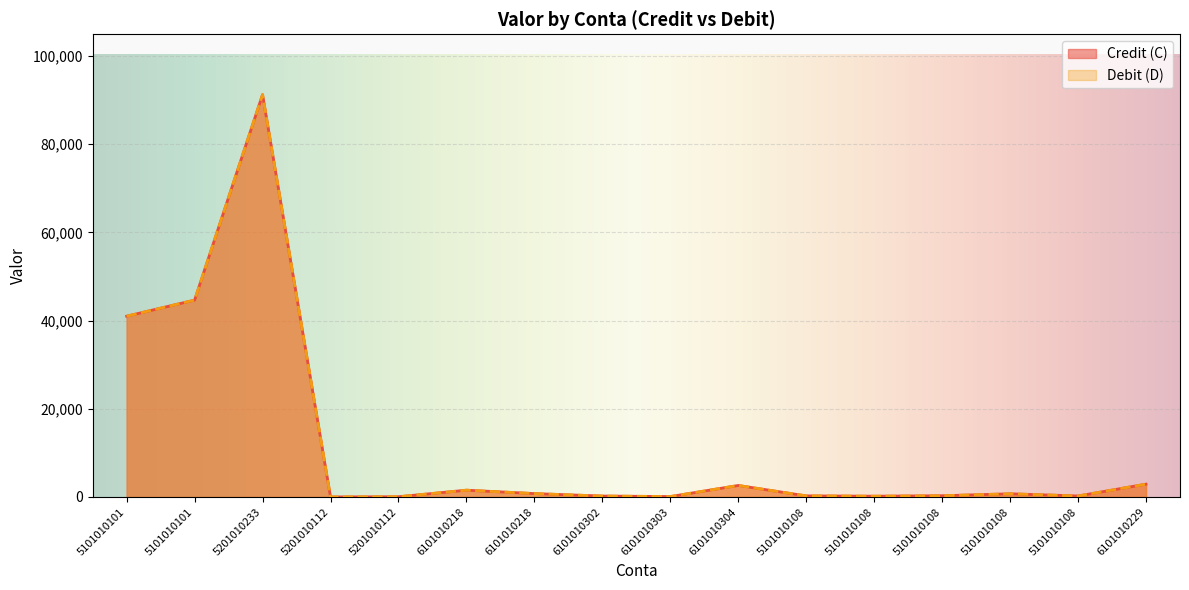

Is it true that Credit (C) equals 41000.0 at 5101010101?

True